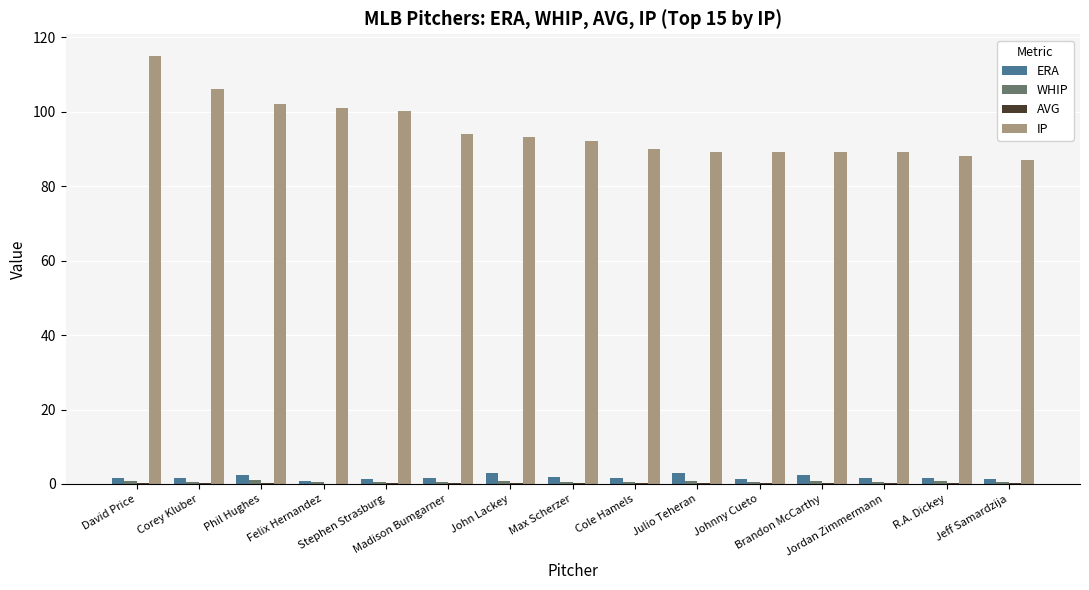

What is the maximum value shown in the chart?

115.0